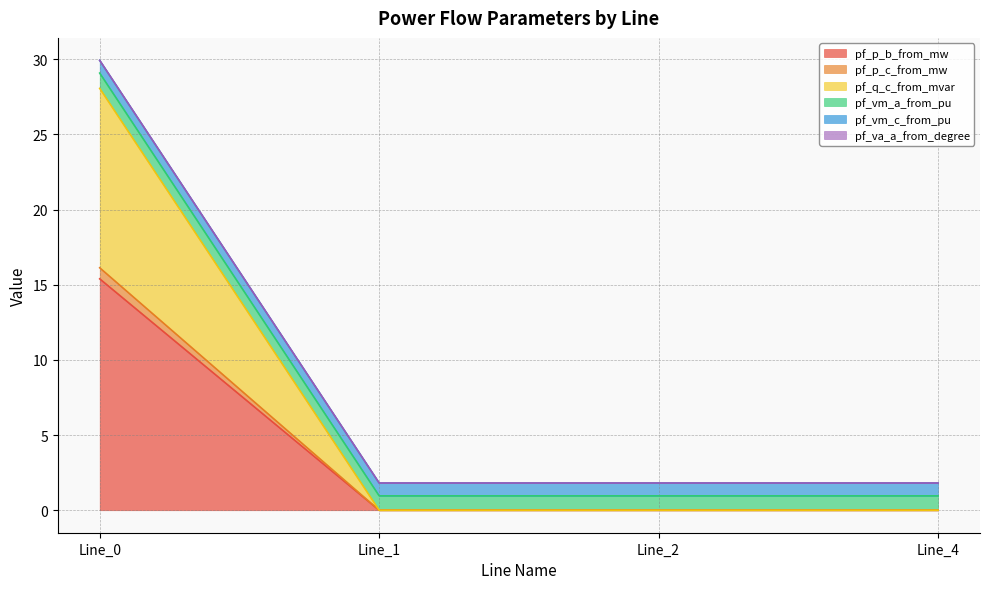

What is the spread (max minus min) of values at Line_0?

14.5